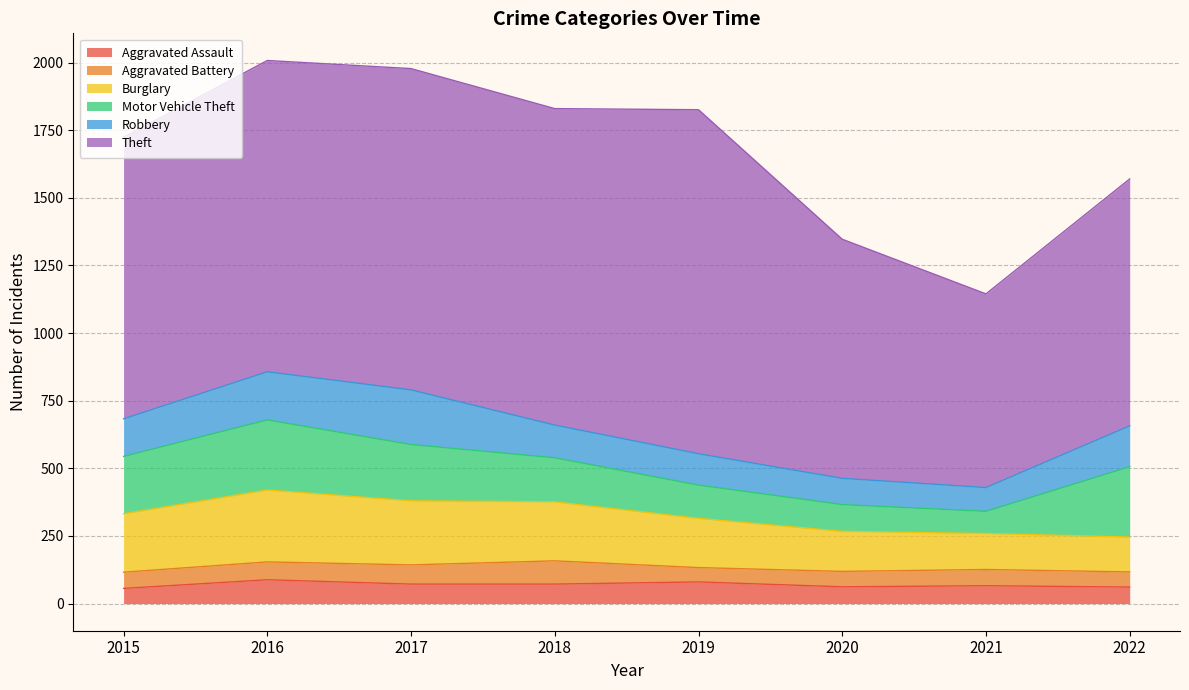

Which has a higher value, 2019 or 2020?

2019